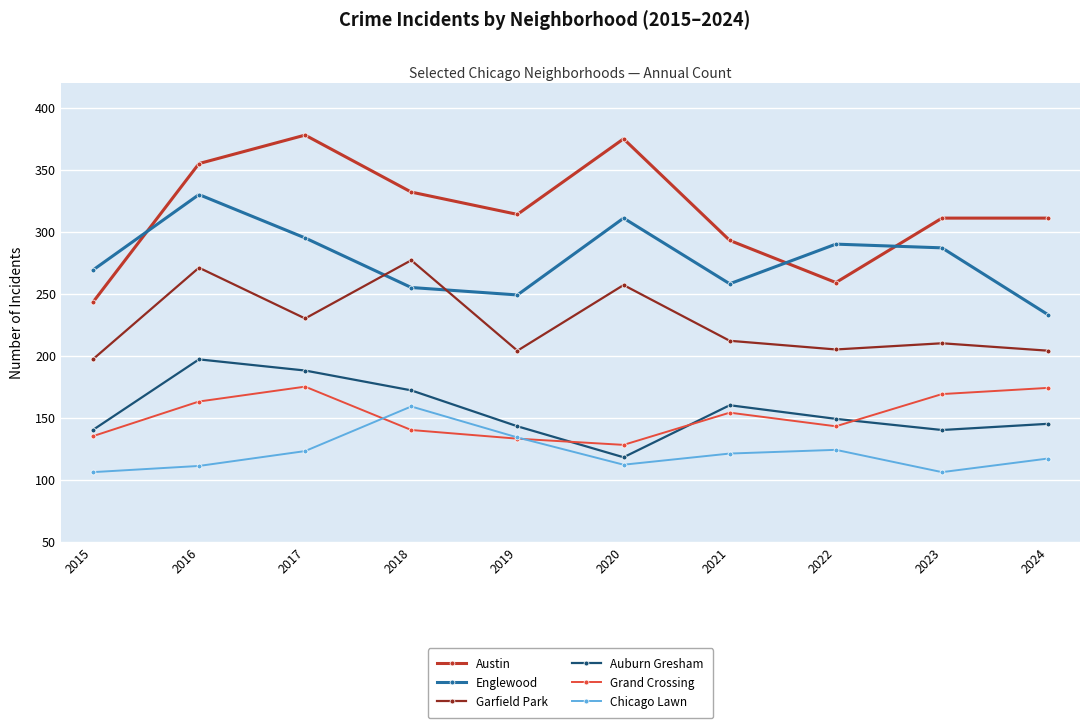

Read the Englewood value at 2022, to the nearest 10.

290